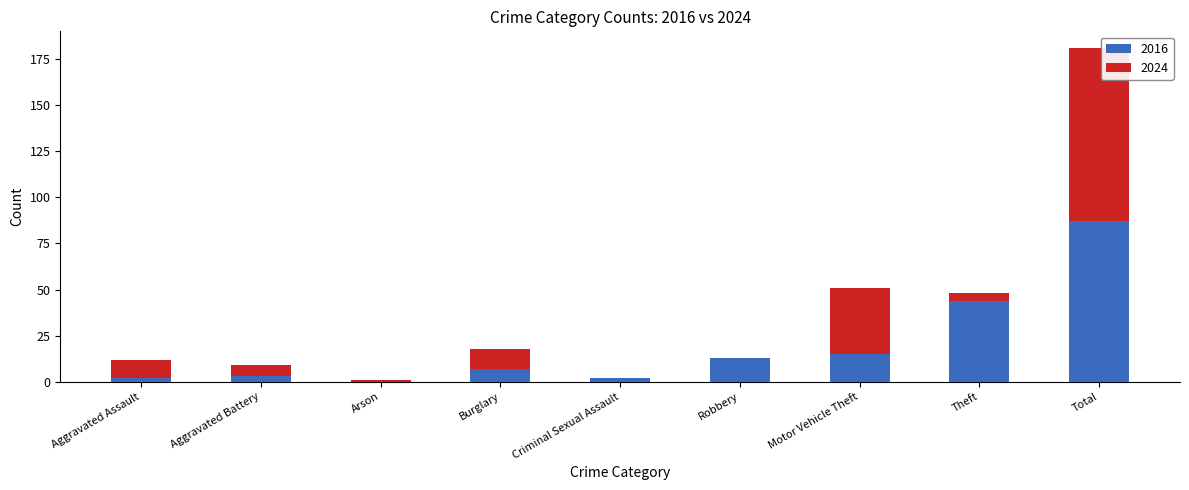

Count the number of data series in this chart.

2